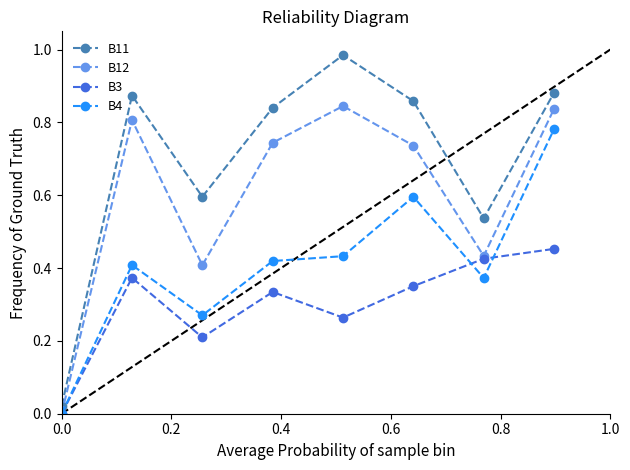

In B12, how many points are higher than both neighbors (excluding endpoints)?

2